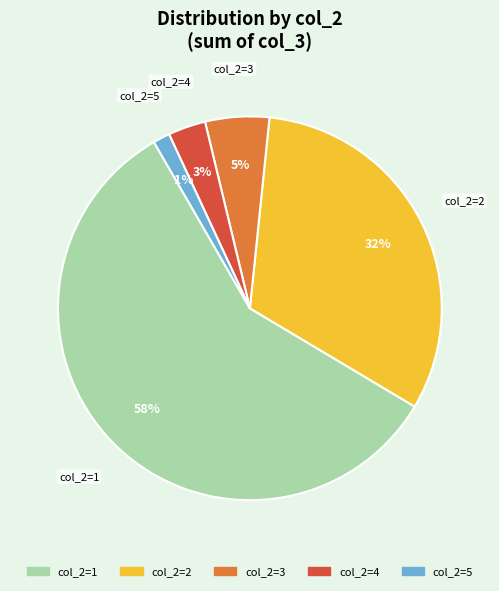

Is there a majority slice in this chart?

Yes